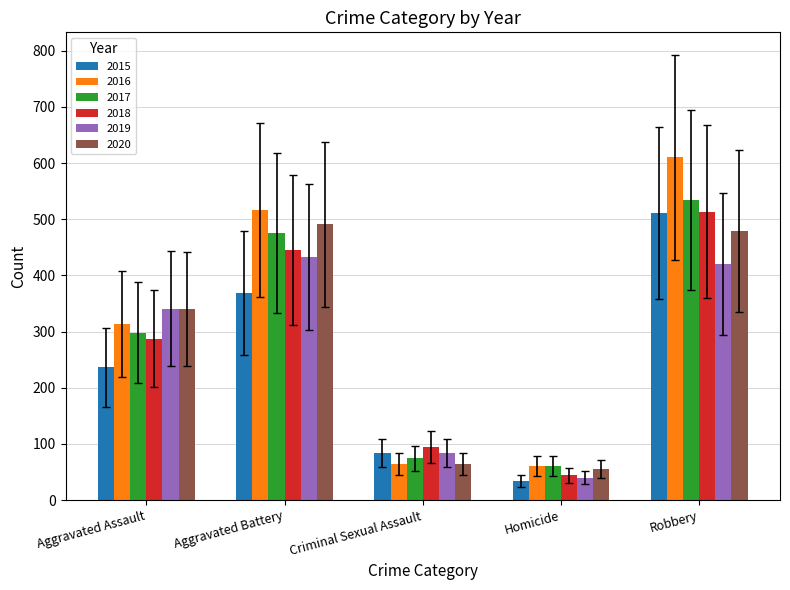

What is the maximum value for 2015?

511